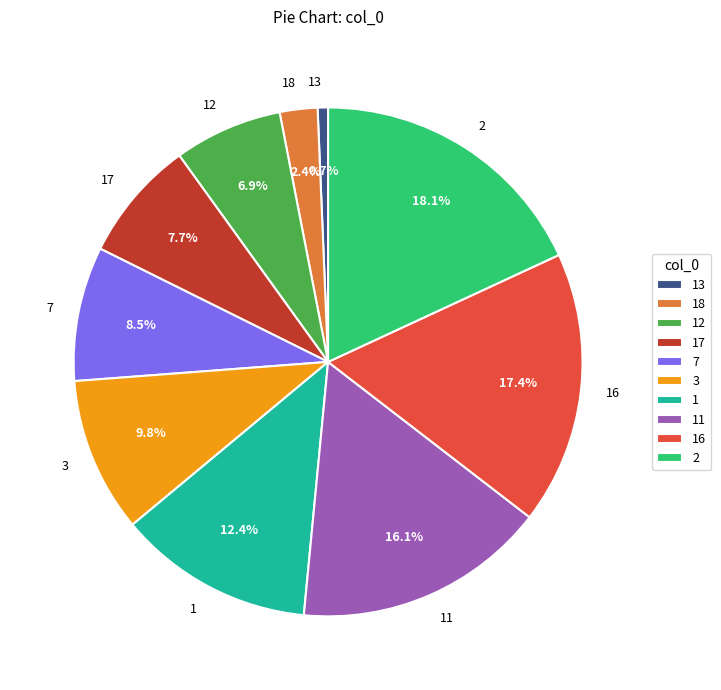

How many slices are in this pie chart?

10